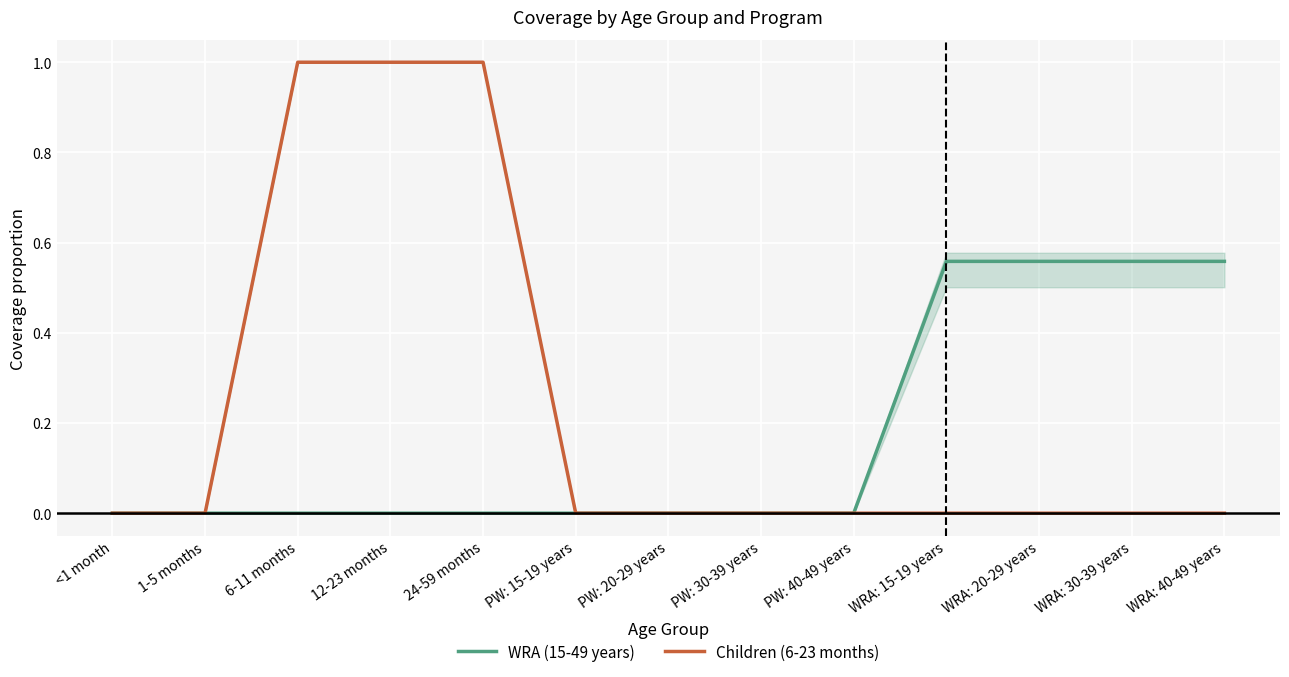

How many lines are shown in the chart?

2